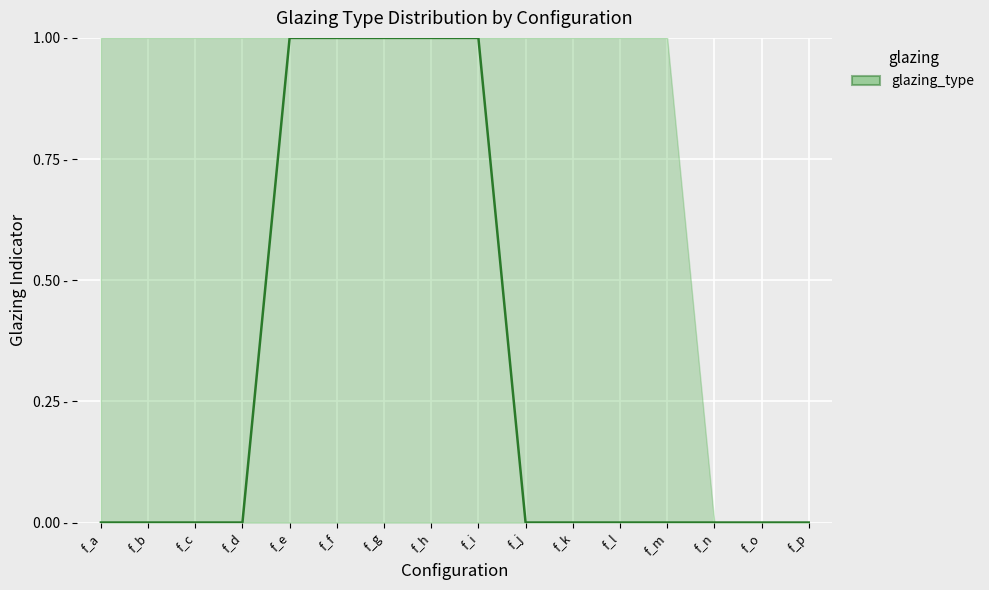

List the labels in order of value, smallest first.

f_a, f_b, f_c, f_d, f_j, f_k, f_l, f_m, f_n, f_o, f_p, f_e, f_f, f_g, f_h, f_i